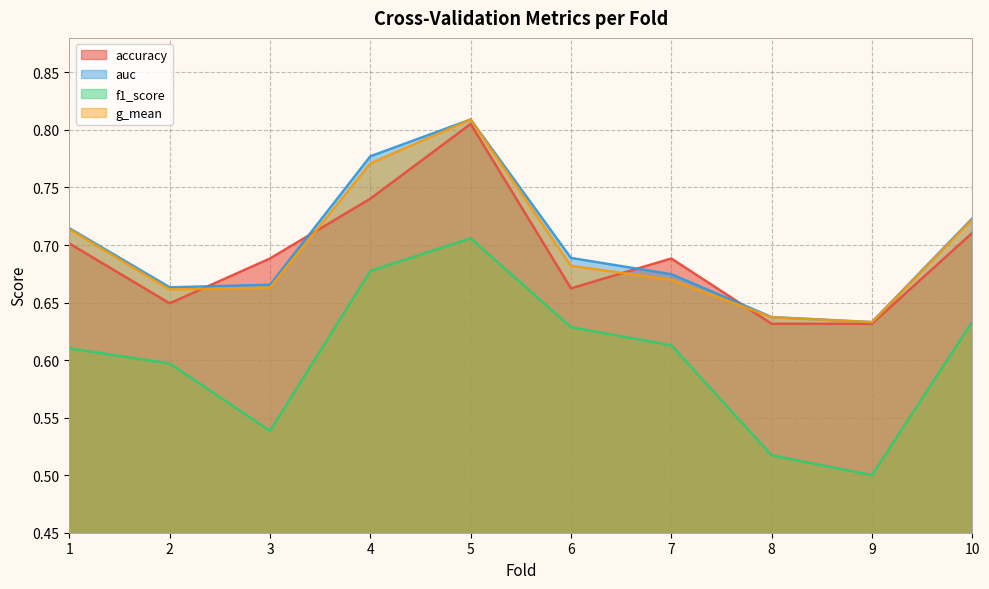

How many interior local peaks does the f1_score series have?

1